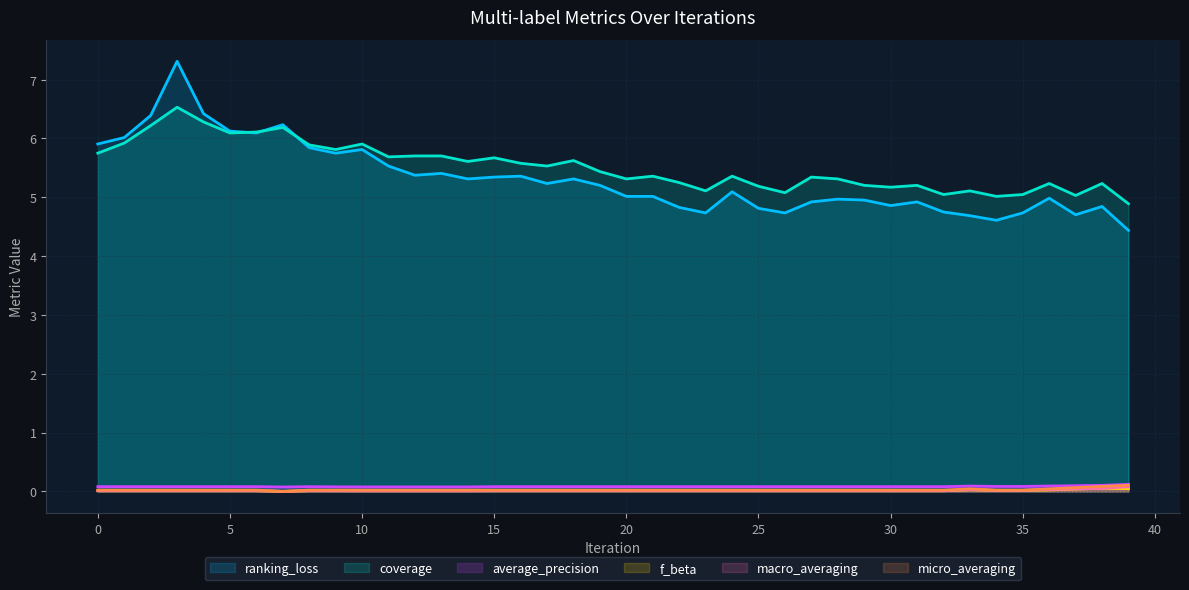

Which series has the largest total across all categories?

coverage